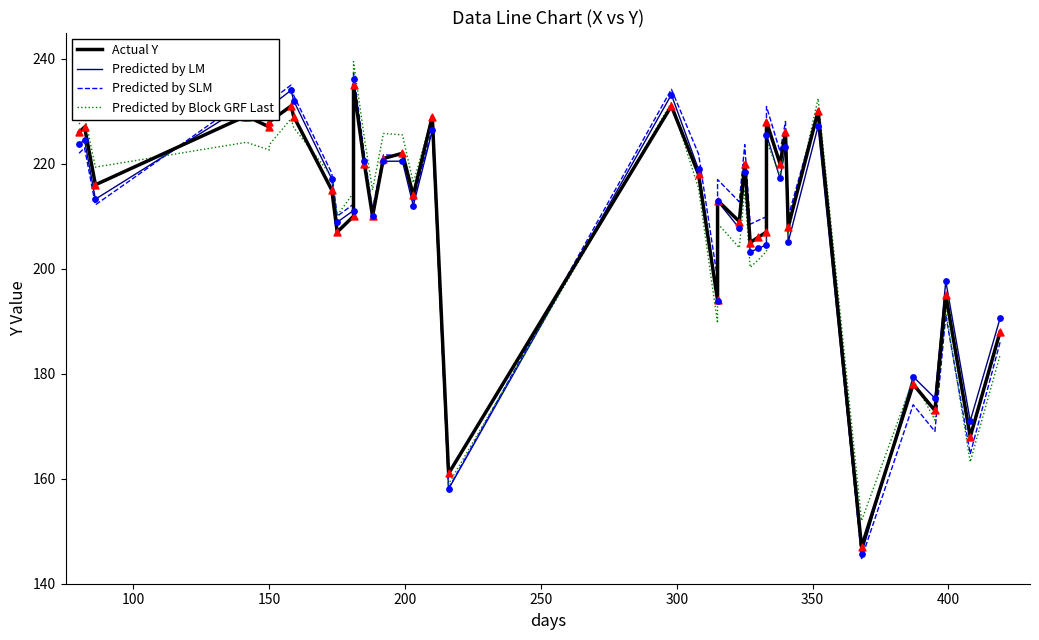

What are all the series names shown in the legend?

Actual Y, Predicted by LM, Predicted by SLM, Predicted by Block GRF Last